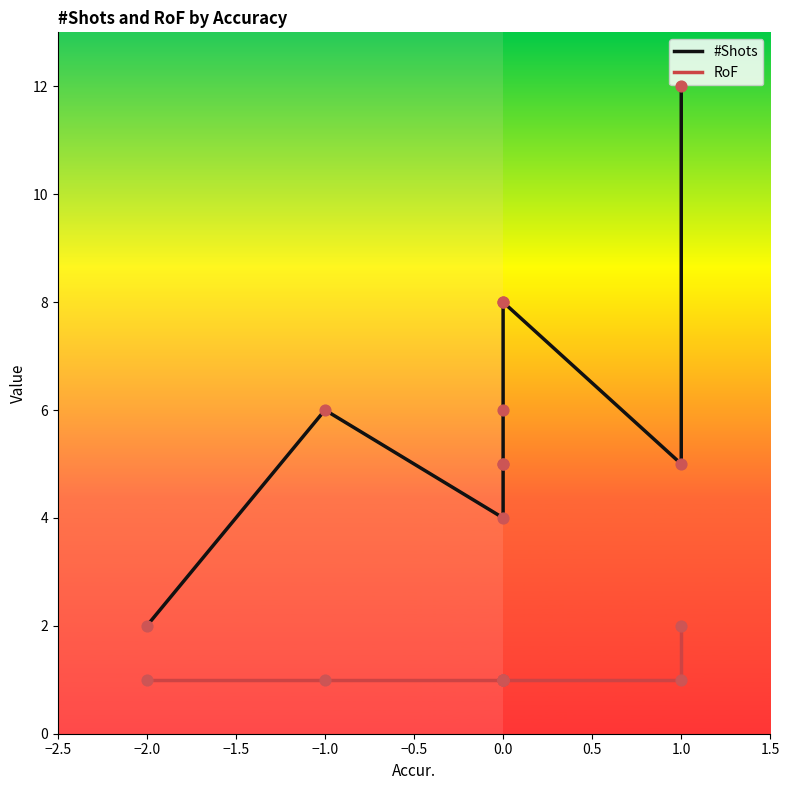

Which series contains the lowest Y value?

RoF